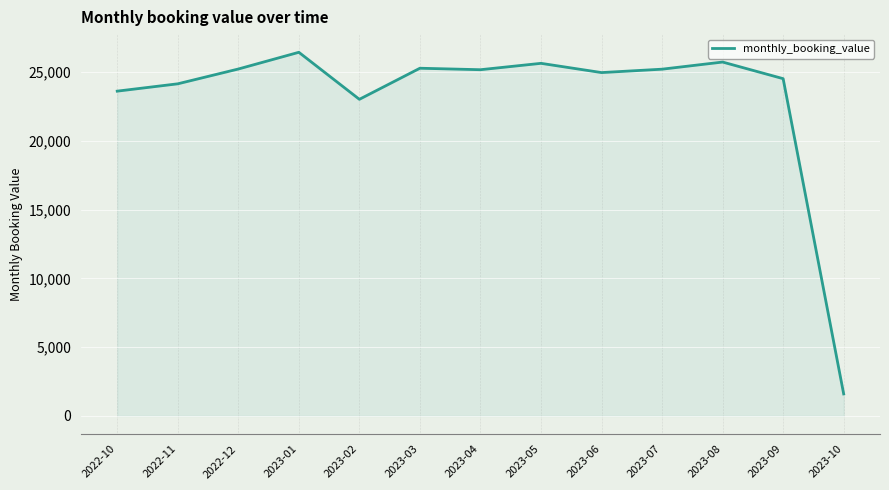

Between 2022-10 and 2022-12, which is larger?

2022-12